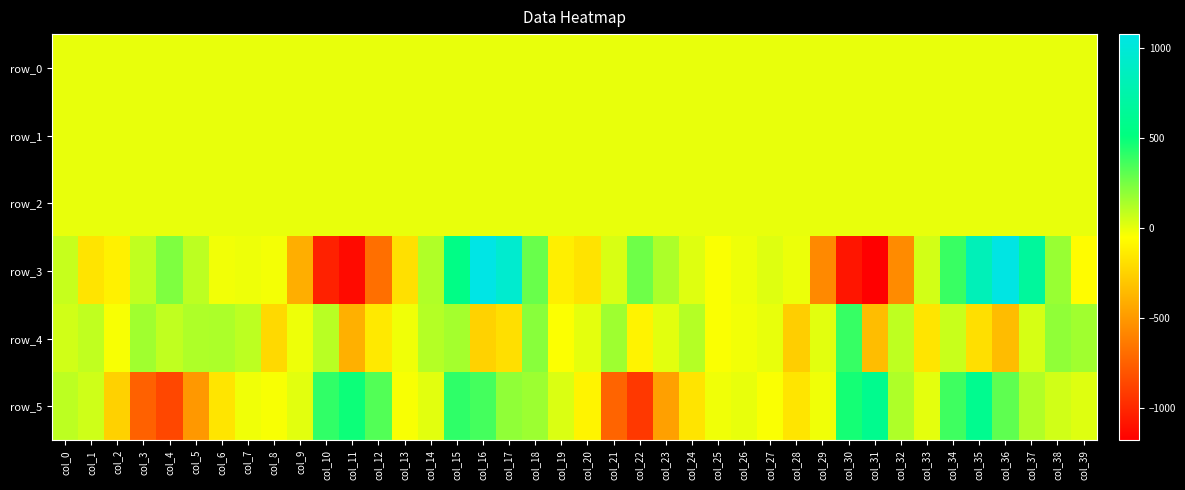

Is the value of row_5 at col_12 greater than the value of row_1 at col_12?

Yes